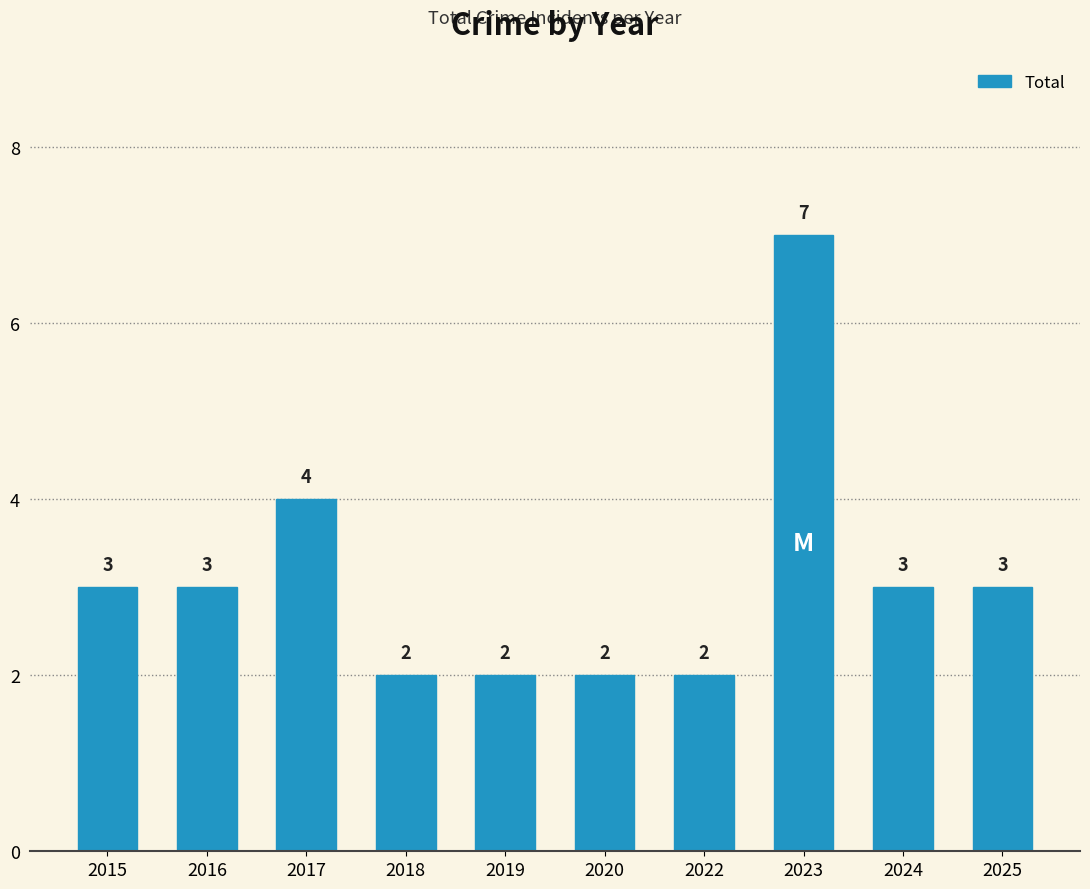

Reading left to right, list all the values displayed in this chart.

3	3	4	2	2	2	2	7	3	3